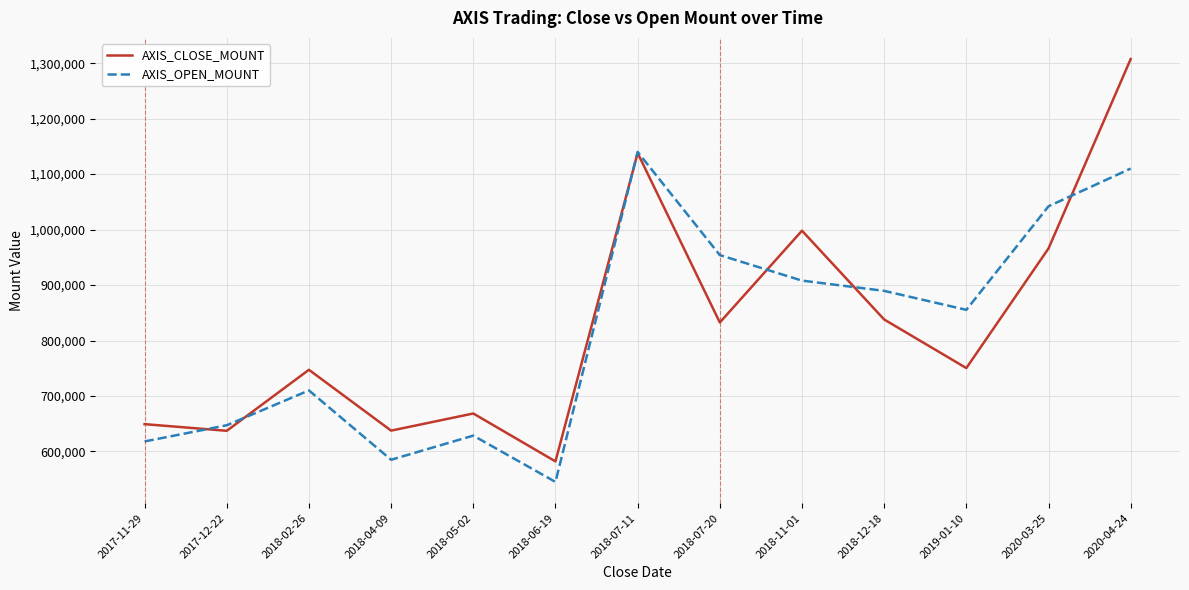

Which series has the widest spread of values?

AXIS_CLOSE_MOUNT